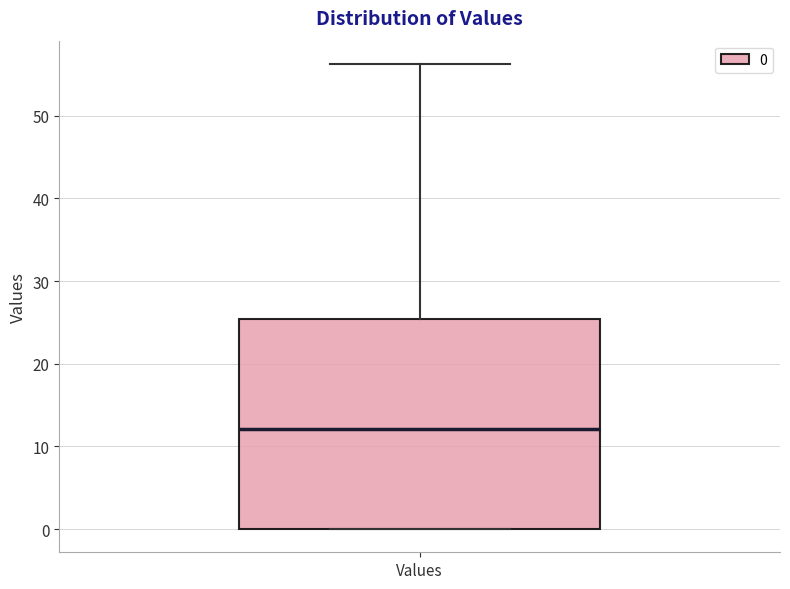

Transcribe this box plot: give where the median line is, the range the box spans, and where the two whiskers end, as read against the y-axis. The values are not printed on the chart, so give them approximately, as read against the axis.

median 12, box 0 to 25, whiskers 0 to 56